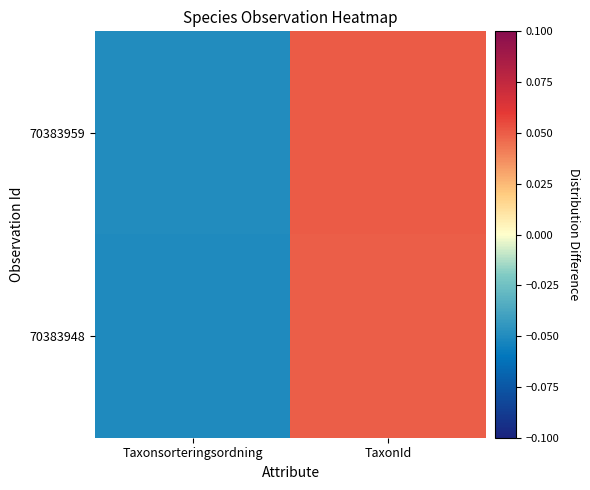

Which series changed the most between Taxonsorteringsordning and TaxonId?

70383959